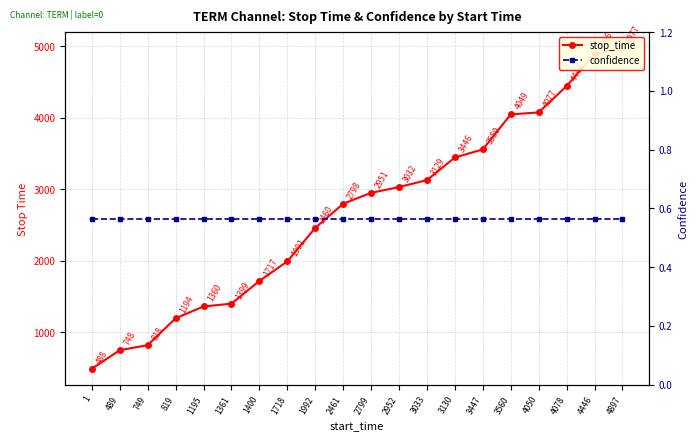

How many lines are shown in the chart?

2